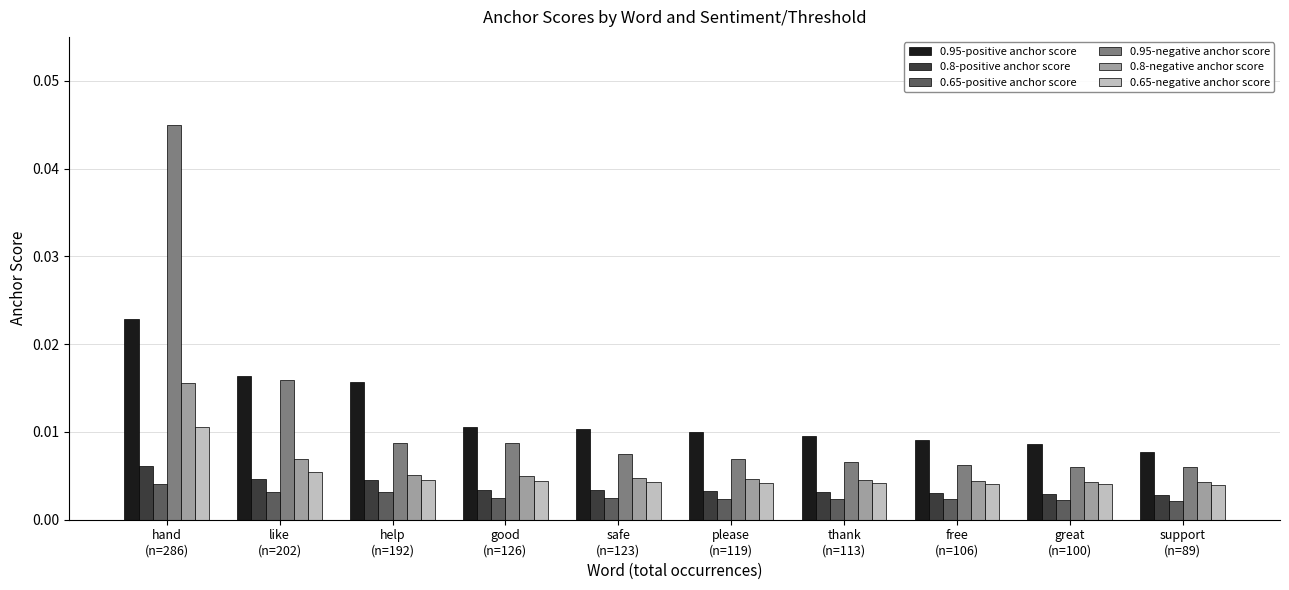

How many 0.8-positive anchor score values are between 0 and 1?

10